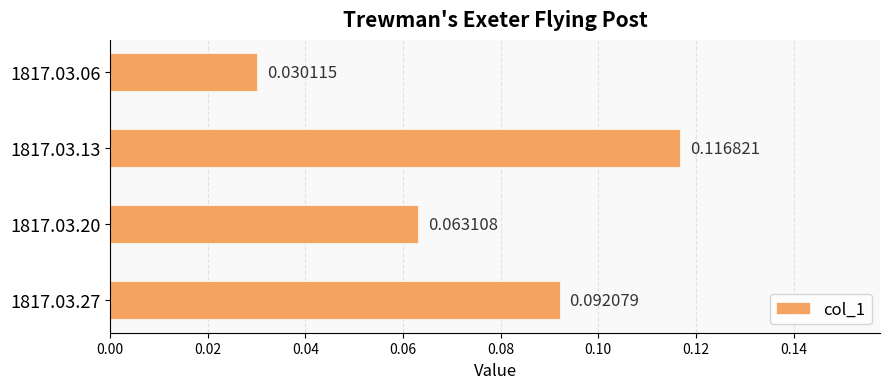

How many data points does each series have?

4